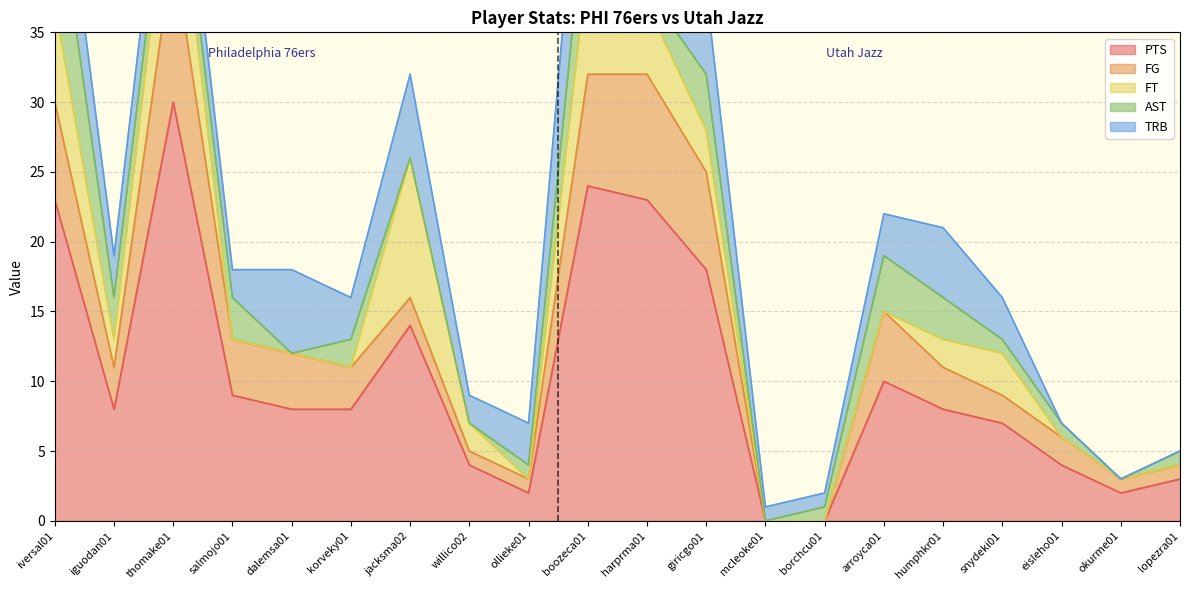

What is the highest value of the PTS series?

30